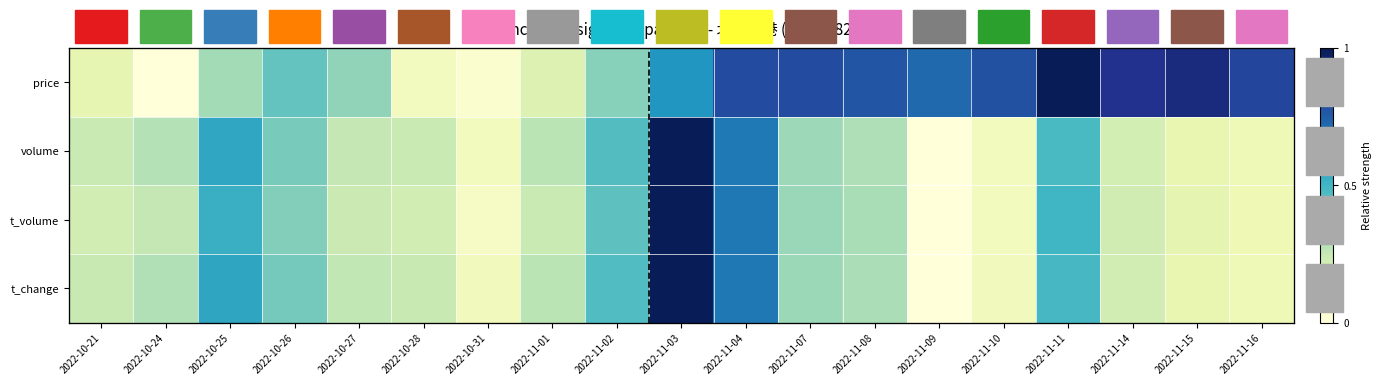

The t_volume series shows 0.2 at 2022-11-16. True or false?

False